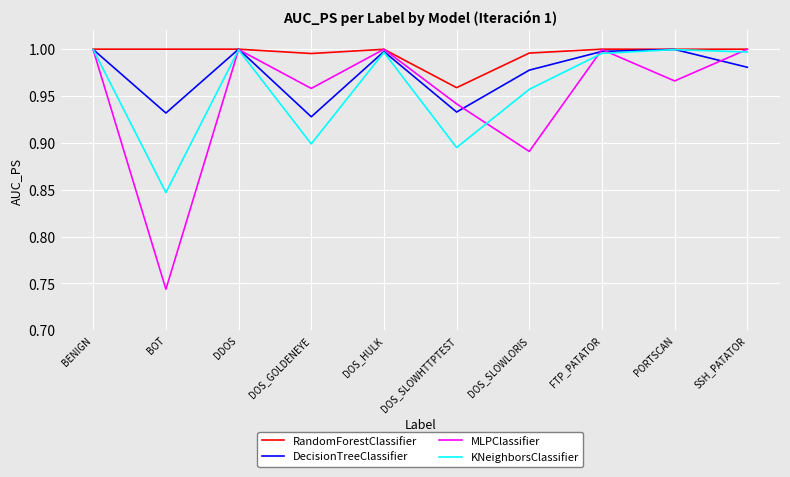

What is the sum of the RandomForestClassifier values at SSH_PATATOR and BOT?

2.0